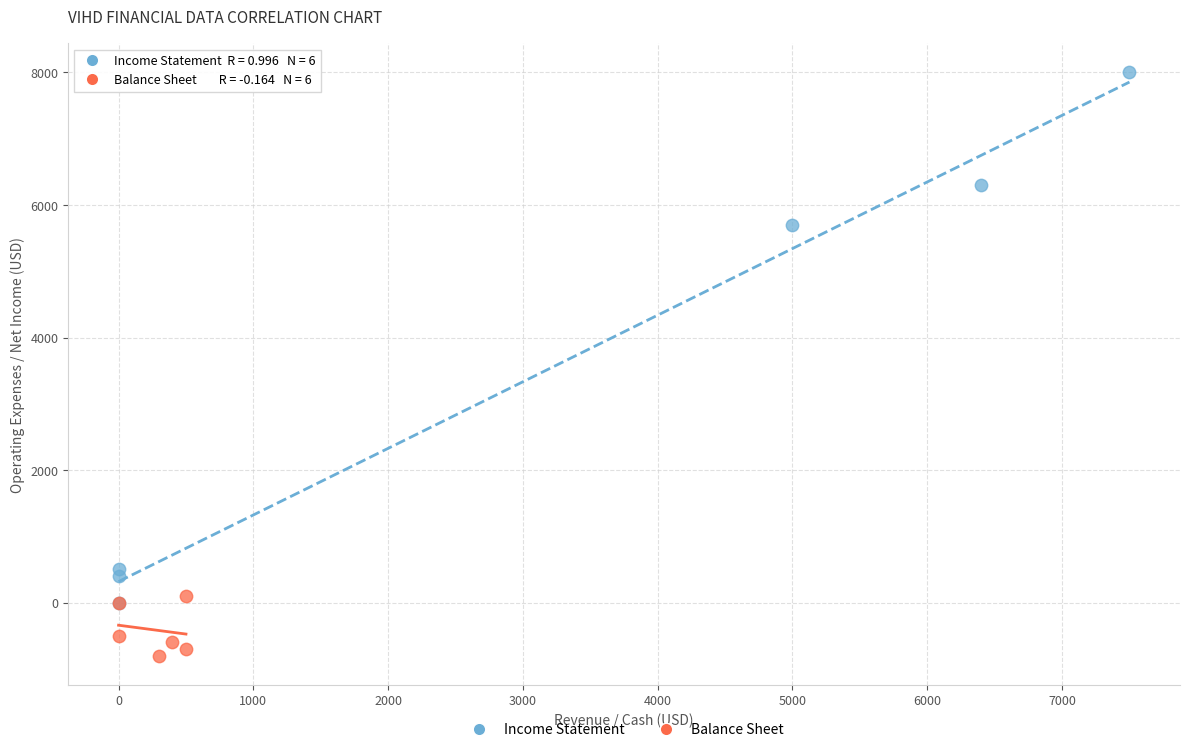

Which series has the widest spread of Y values?

Income Statement